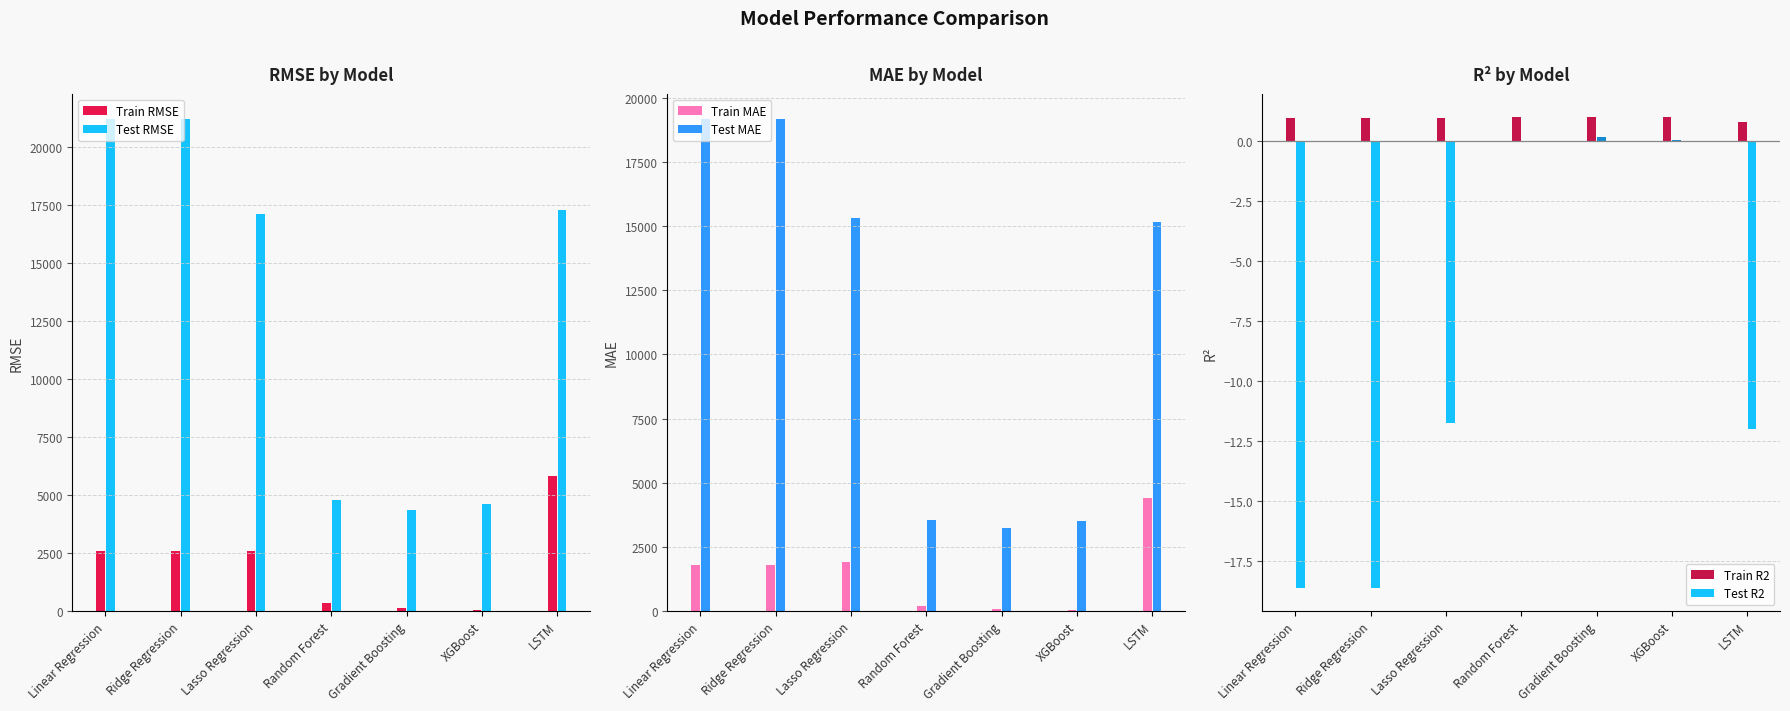

At which category is the sum across all series the highest?

Ridge Regression